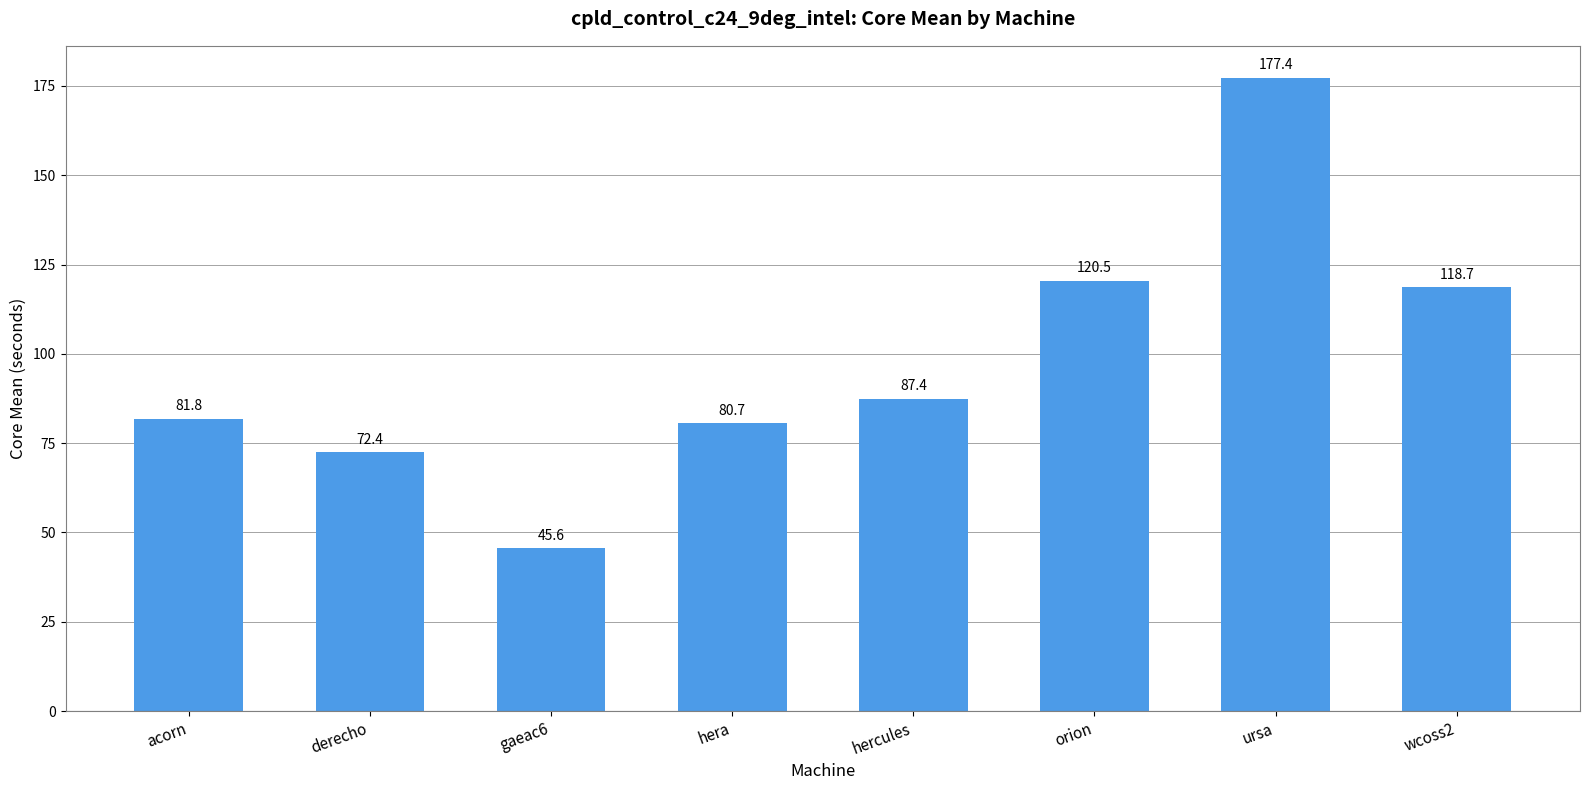

What is the change in value from hercules to ursa?

+89.9